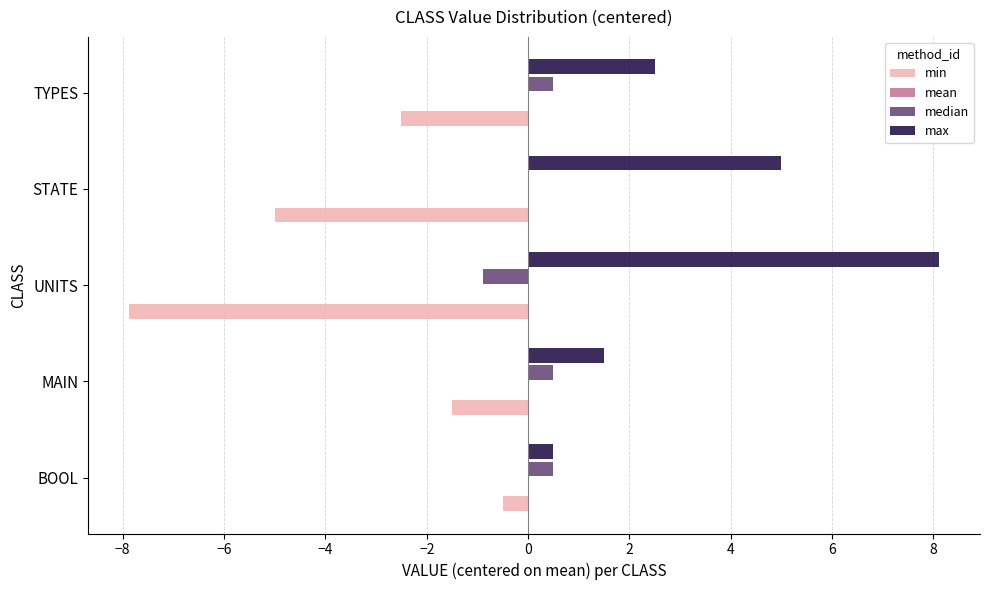

Reading left to right, transcribe all the data shown in this chart.

min: -0.5	-1.5	-7.9	-5.0	-2.5
mean: 0.2	0.2	0.2	0.2	0.2
median: 0.5	0.5	-0.9	0.0	0.5
max: 0.5	1.5	8.1	5.0	2.5